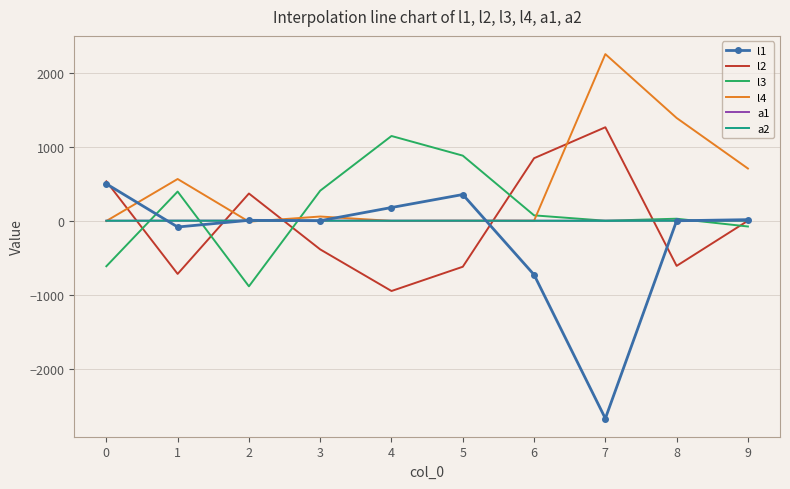

Which series has the widest spread of values?

l1